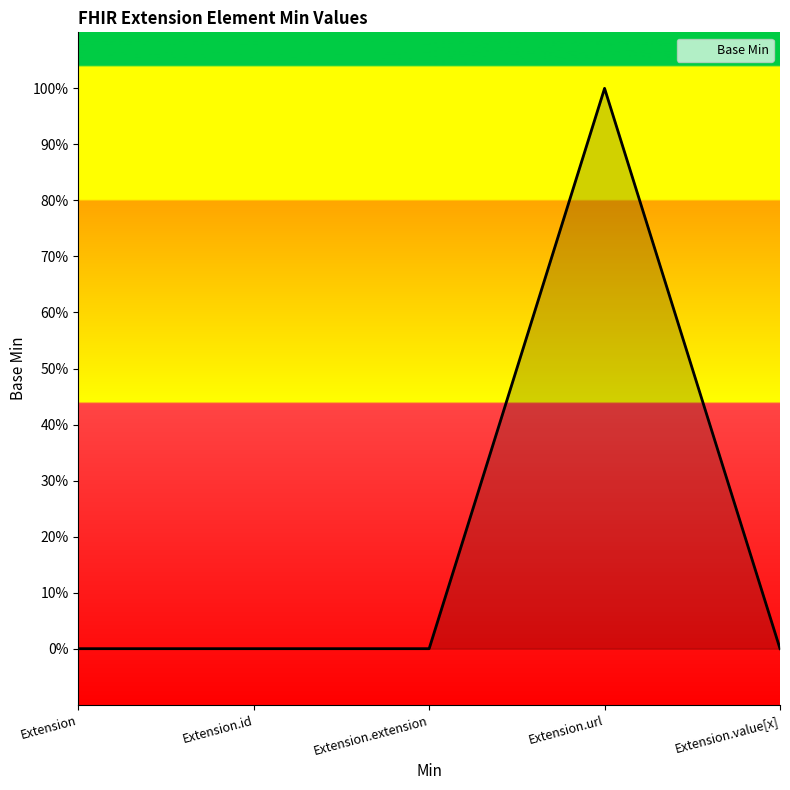

Reading left to right, list all the values displayed in this chart.

0	0	0	1	0